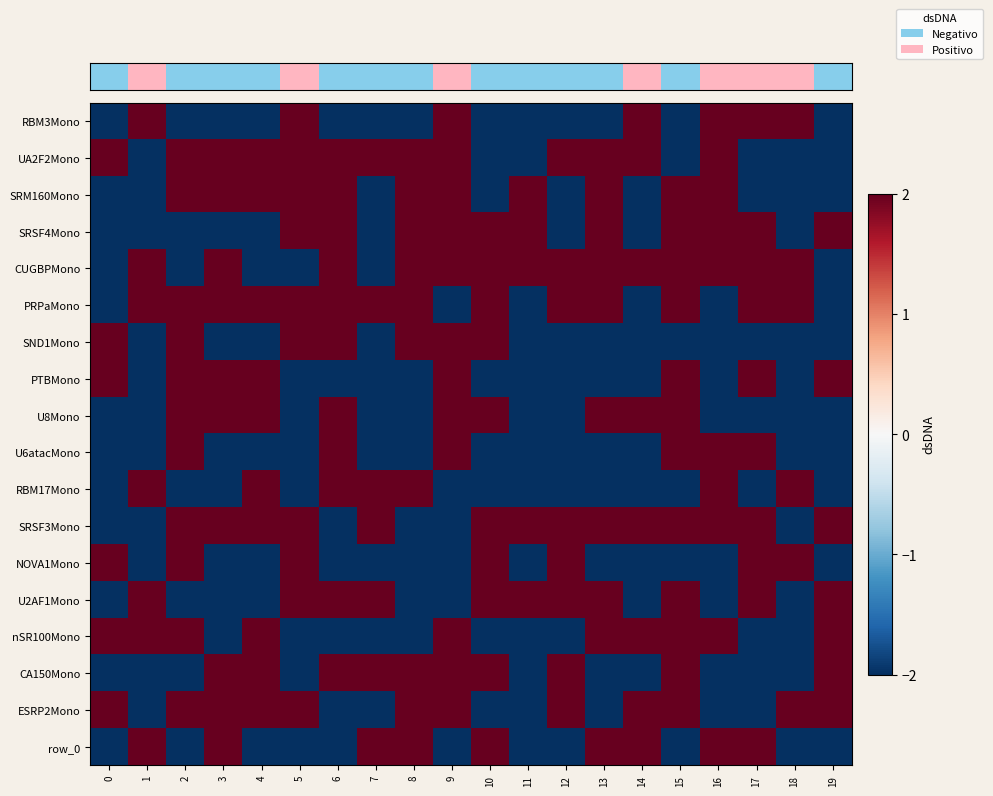

Reading left to right, transcribe all the data shown in this chart.

row_0: -2	2	-2	-2	-2	2	-2	-2	-2	2	-2	-2	-2	-2	2	-2	2	2	2	-2
row_1: 2	-2	2	2	2	2	2	2	2	2	-2	-2	2	2	2	-2	2	-2	-2	-2
row_2: -2	-2	2	2	2	2	2	-2	2	2	-2	2	-2	2	-2	2	2	-2	-2	-2
row_3: -2	-2	-2	-2	-2	2	2	-2	2	2	2	2	-2	2	-2	2	2	2	-2	2
row_4: -2	2	-2	2	-2	-2	2	-2	2	2	2	2	2	2	2	2	2	2	2	-2
row_5: -2	2	2	2	2	2	2	2	2	-2	2	-2	2	2	-2	2	-2	2	2	-2
row_6: 2	-2	2	-2	-2	2	2	-2	2	2	2	-2	-2	-2	-2	-2	-2	-2	-2	-2
row_7: 2	-2	2	2	2	-2	-2	-2	-2	2	-2	-2	-2	-2	-2	2	-2	2	-2	2
row_8: -2	-2	2	2	2	-2	2	-2	-2	2	2	-2	-2	2	2	2	-2	-2	-2	-2
row_9: -2	-2	2	-2	-2	-2	2	-2	-2	2	-2	-2	-2	-2	-2	2	2	2	-2	-2
row_10: -2	2	-2	-2	2	-2	2	2	2	-2	-2	-2	-2	-2	-2	-2	2	-2	2	-2
row_11: -2	-2	2	2	2	2	-2	2	-2	-2	2	2	2	2	2	2	2	2	-2	2
row_12: 2	-2	2	-2	-2	2	-2	-2	-2	-2	2	-2	2	-2	-2	-2	-2	2	2	-2
row_13: -2	2	-2	-2	-2	2	2	2	-2	-2	2	2	2	2	-2	2	-2	2	-2	2
row_14: 2	2	2	-2	2	-2	-2	-2	-2	2	-2	-2	-2	2	2	2	2	-2	-2	2
row_15: -2	-2	-2	2	2	-2	2	2	2	2	2	-2	2	-2	-2	2	-2	-2	-2	2
row_16: 2	-2	2	2	2	2	-2	-2	2	2	-2	-2	2	-2	2	2	-2	-2	2	2
row_17: -2	2	-2	2	-2	-2	-2	2	2	-2	2	-2	-2	2	2	-2	2	2	-2	-2